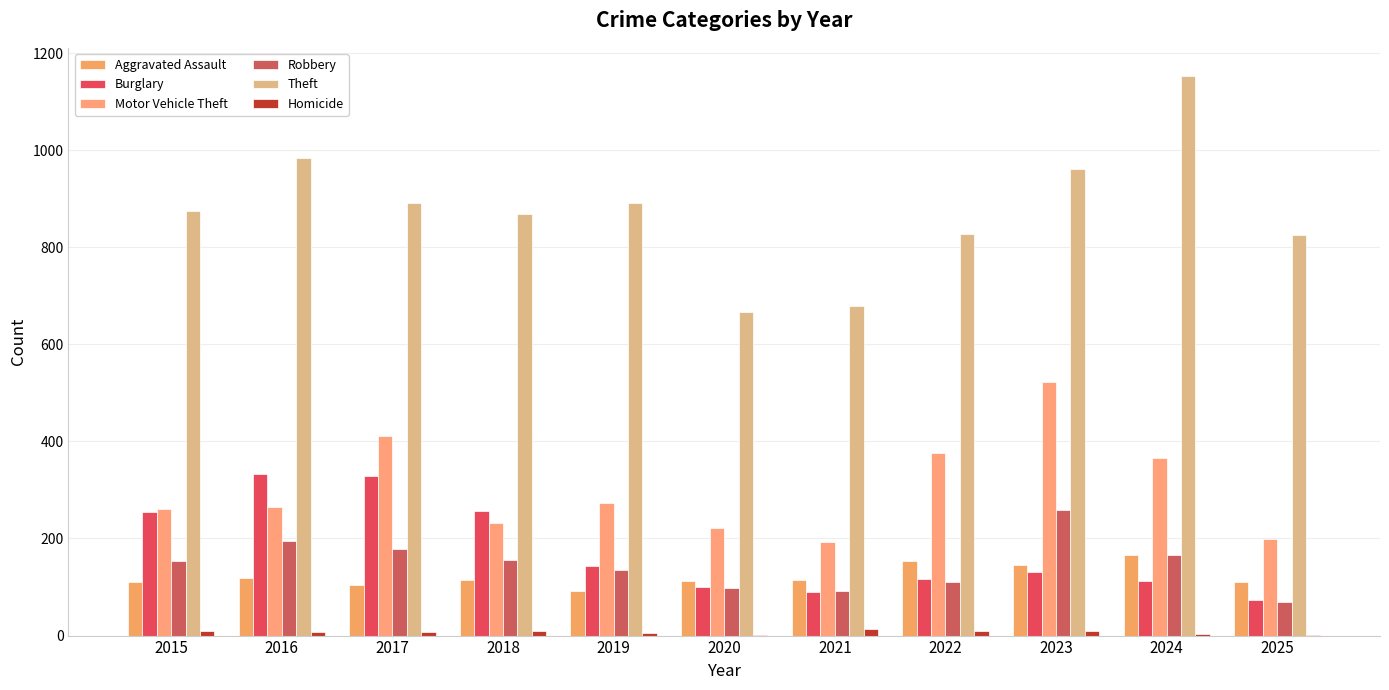

Count the number of data series in this chart.

6